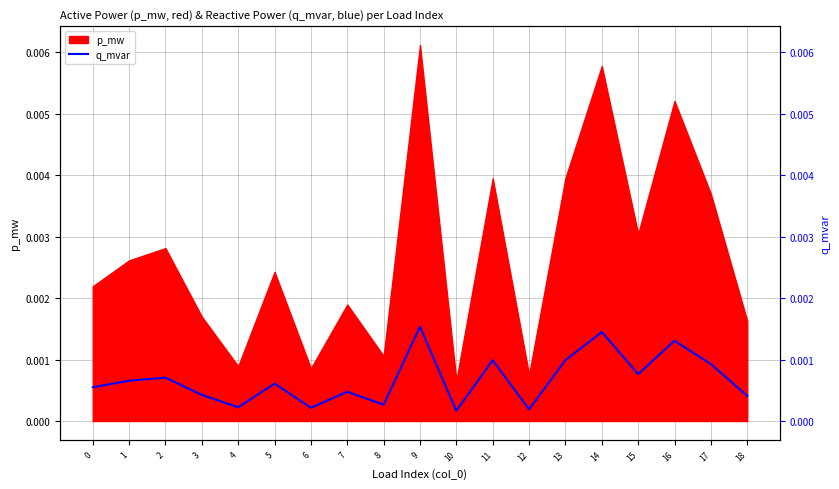

Rank the categories by value from highest to lowest.

9, 14, 16, 13, 11, 17, 15, 2, 1, 5, 0, 7, 3, 18, 8, 4, 6, 12, 10